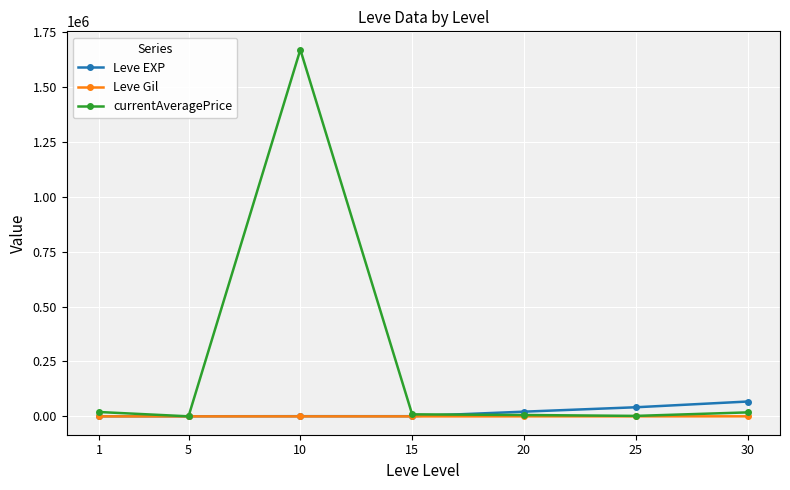

Which series has the widest spread of values?

currentAveragePrice